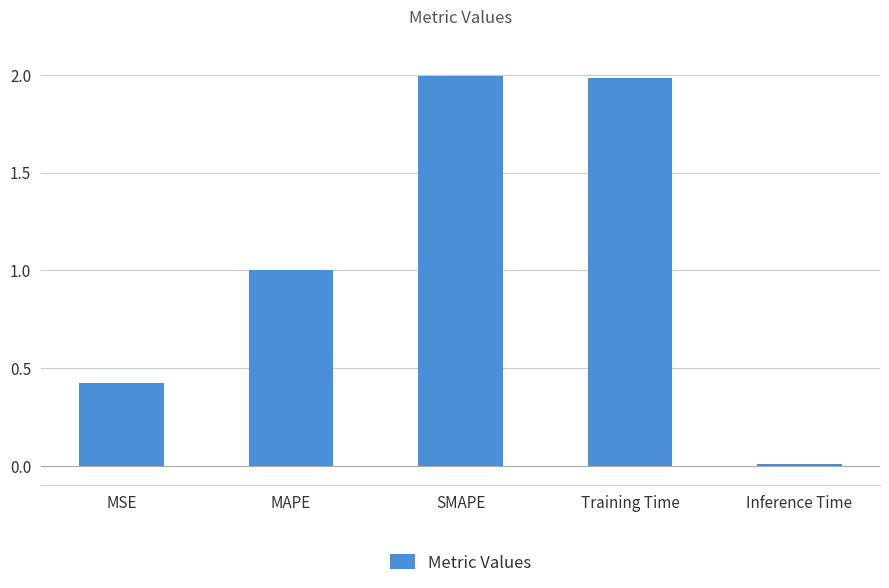

What is the maximum value shown in the chart?

2.0